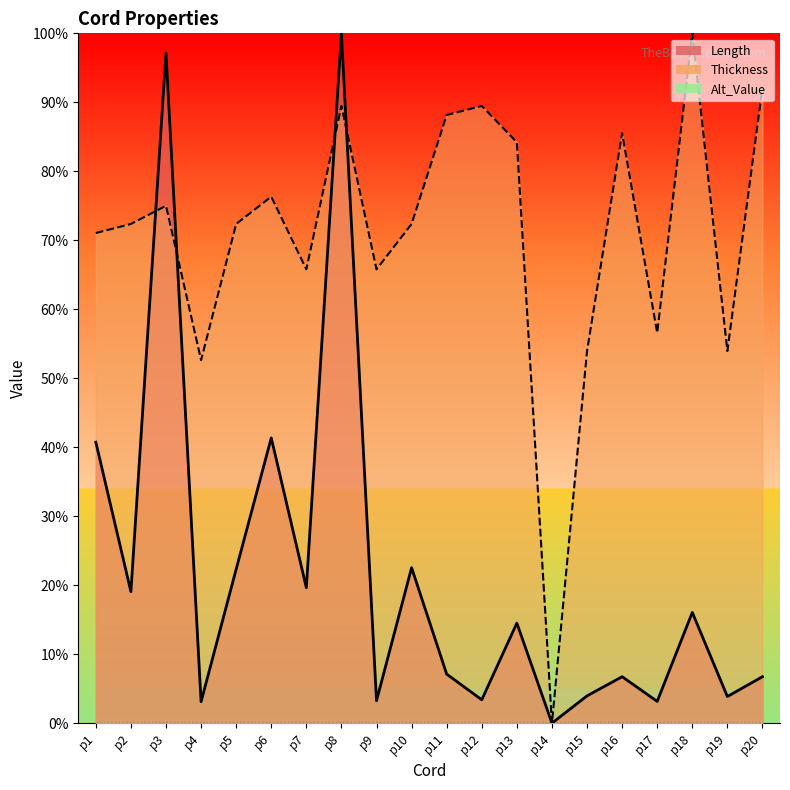

Reading right to left, list all the values displayed in this chart.

Length: 6.7	3.9	16.1	3.2	6.7	4.0	0.0	14.5	3.4	7.1	22.5	3.2	100.0	19.6	41.3	22.3	3.1	97.2	19.1	40.7
Thickness: 92.1	53.9	100.0	56.6	85.5	53.9	0.0	84.2	89.5	88.2	72.4	65.8	89.5	65.8	76.3	72.4	52.6	75.0	72.4	71.1
Alt_Value: 0.0	0.0	0.0	0.0	0.0	0.0	0.0	0.0	0.0	0.0	0.0	0.0	0.0	0.0	0.0	0.0	0.0	0.0	0.0	0.0